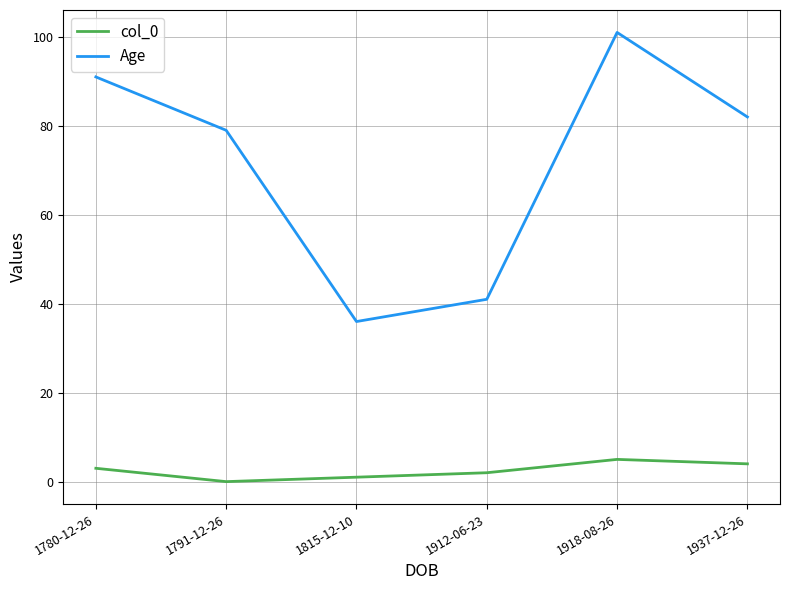

Which series changed the most between 1791-12-26 and 1912-06-23?

Age